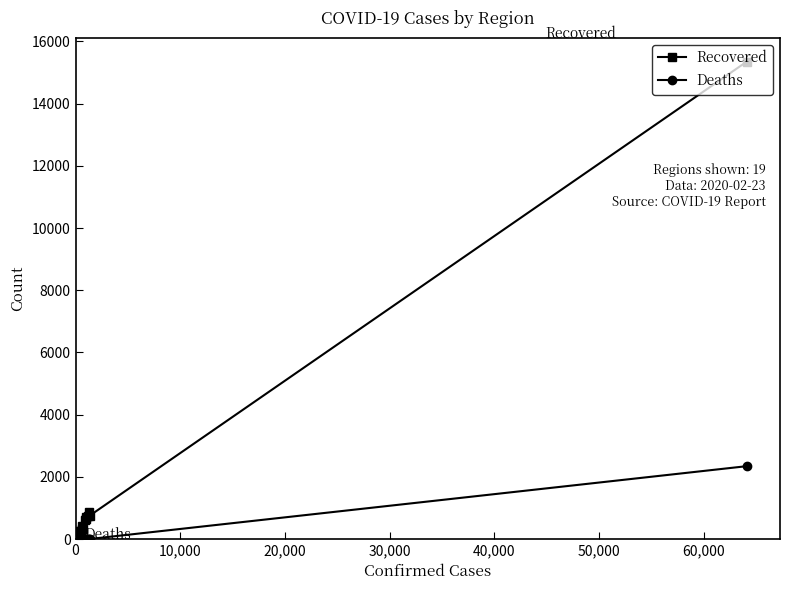

List the series in order of their overall mean, highest first.

Recovered, Deaths